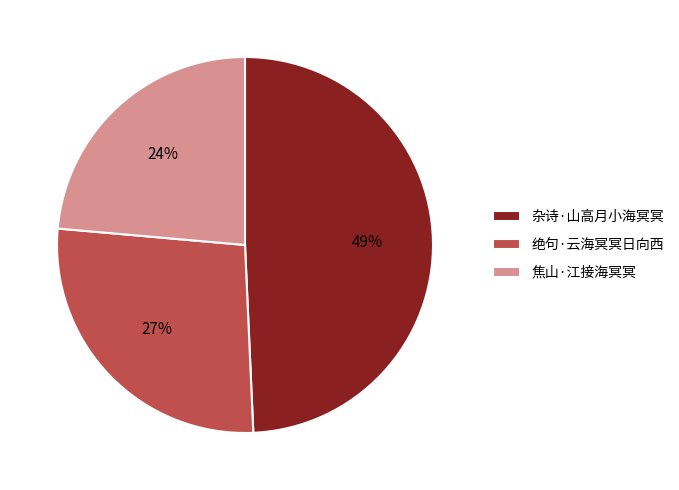

Which category has the biggest portion of the pie?

杂诗·山高月小海冥冥